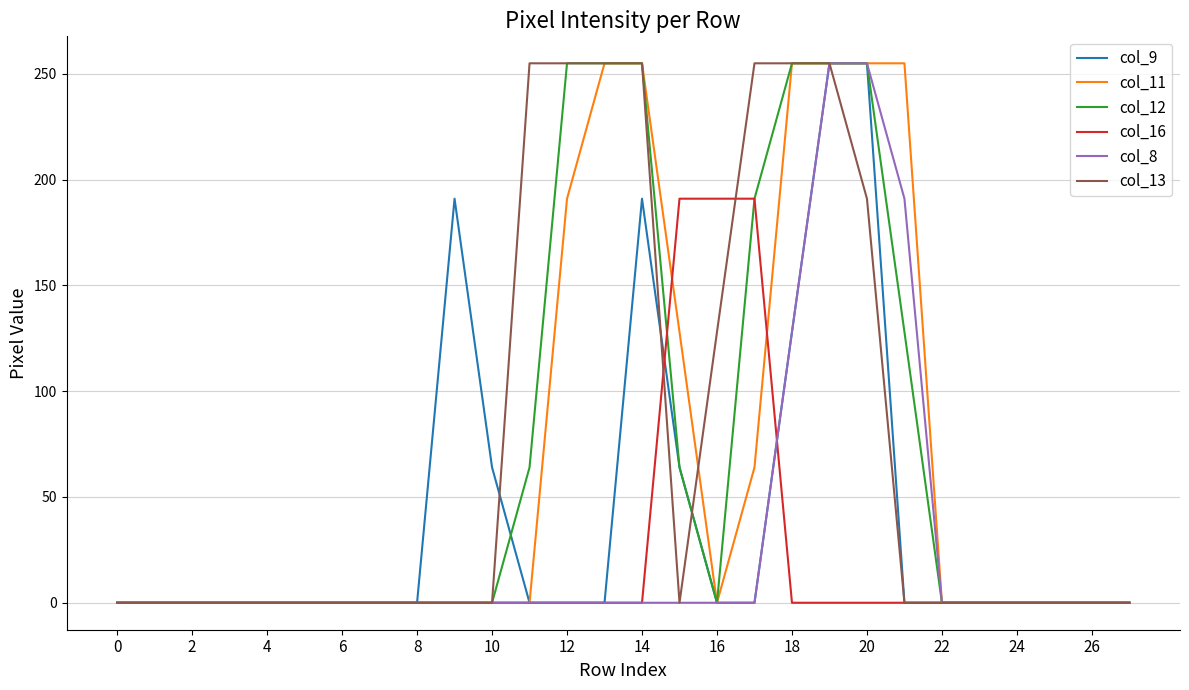

True or false: col_11 and col_8 cross at least once.

False